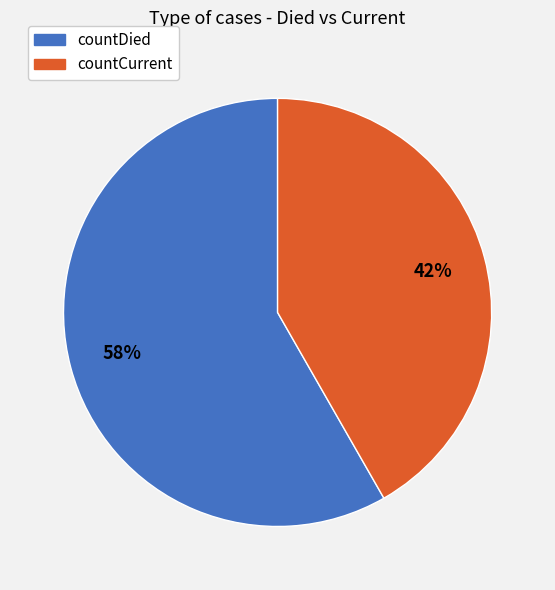

Do countDied and countCurrent together represent more than half of the pie?

Yes